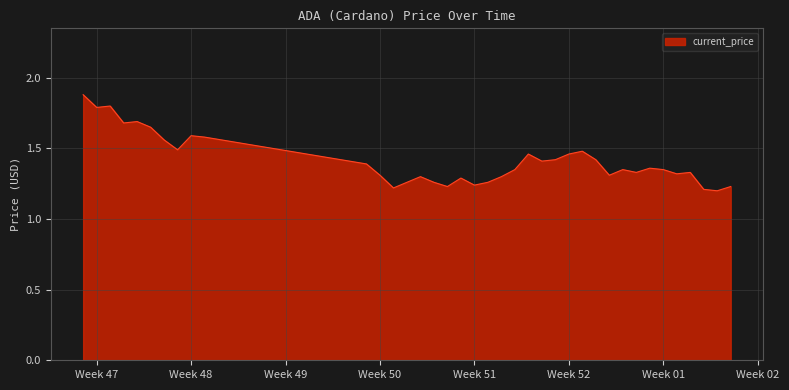

What is the maximum value shown in the chart?

1.9